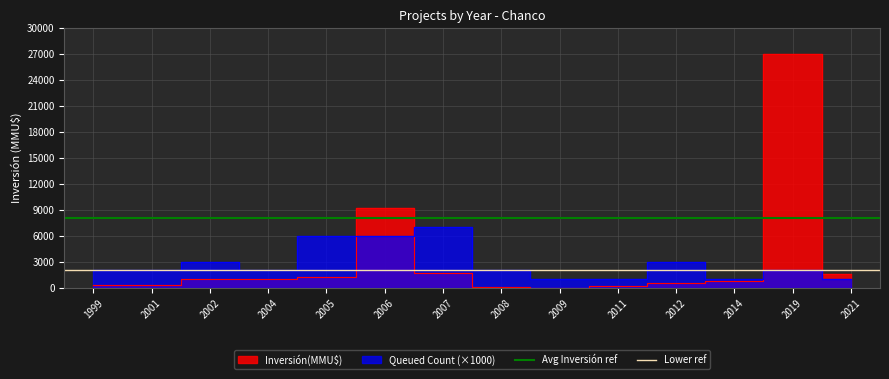

How many distinct data groups are displayed?

2